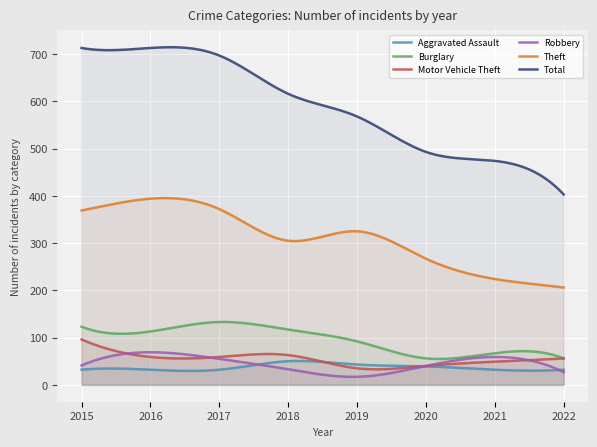

Is it true that Burglary equals 92 at 2019?

True